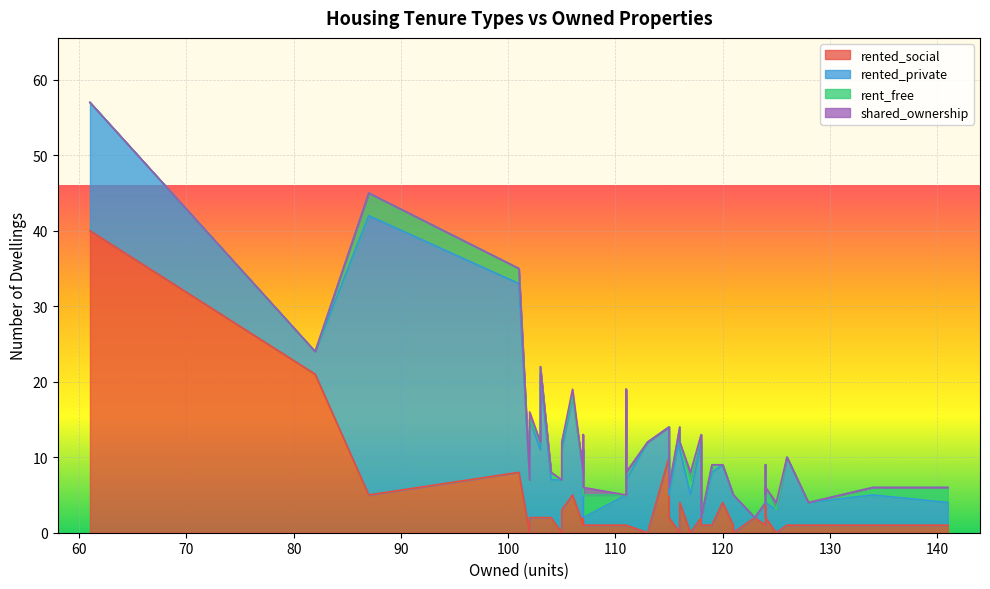

What is the difference between the rented_private values at 11 and 7?

3